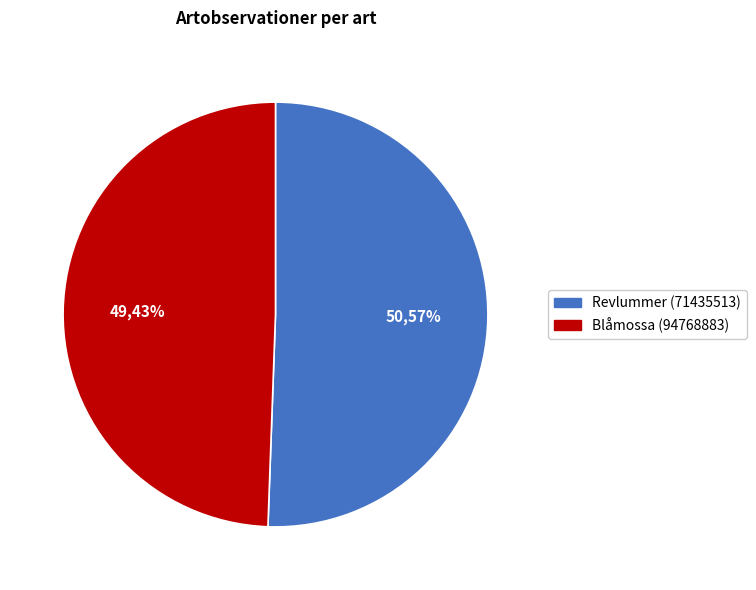

The Blåmossa (94768883) slice represents 49% of the pie. True or false?

True